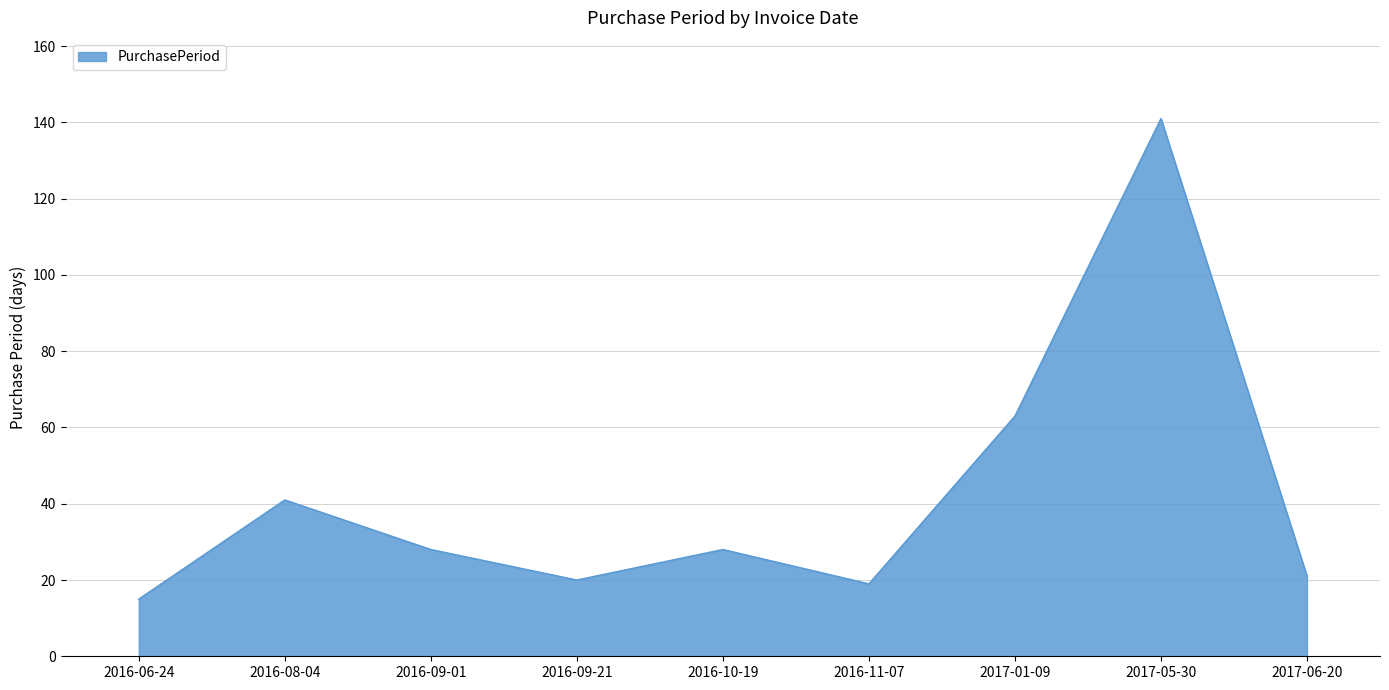

At which category does the chart reach its minimum across all series?

2016-06-24